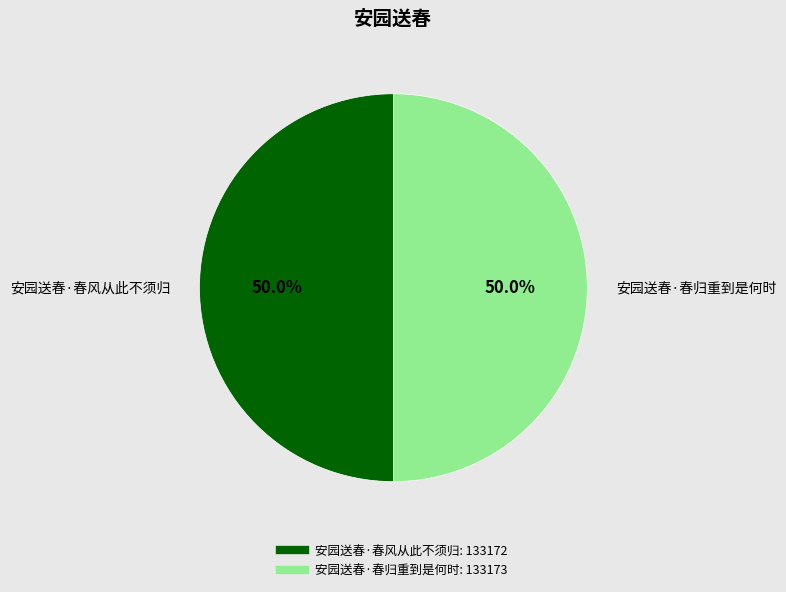

What percentage do 安园送春·春风从此不须归 and 安园送春·春归重到是何时 together represent?

100.0%